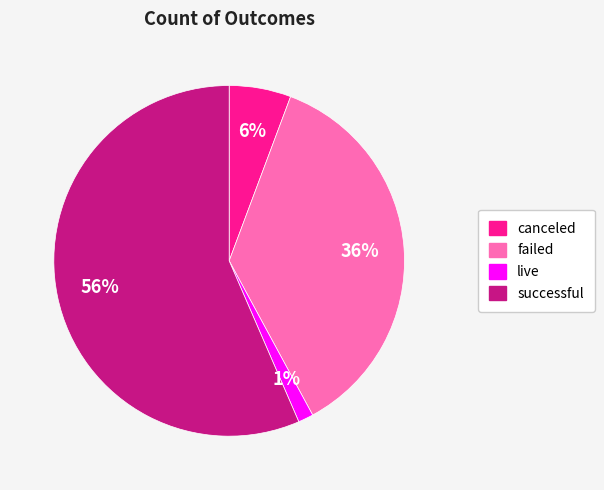

Which has a higher value, failed or canceled?

failed